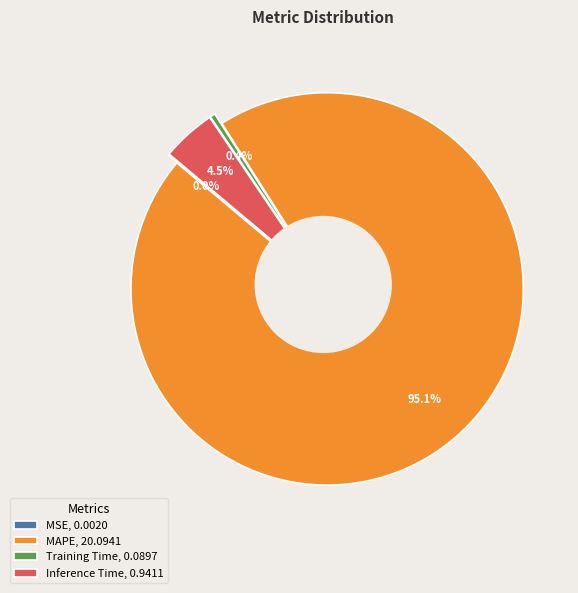

To the nearest percent, what is the average slice percentage?

25%